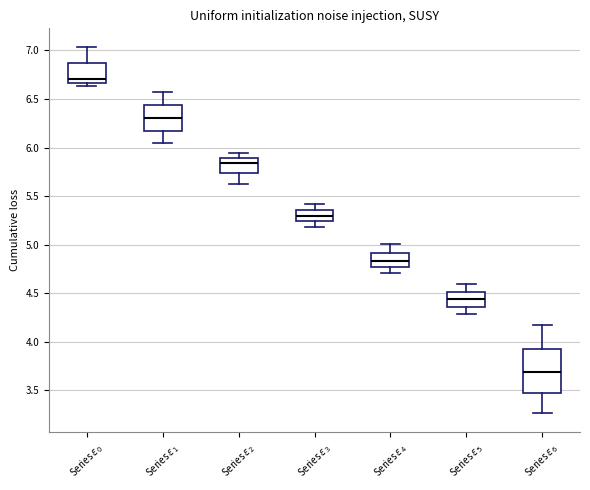

Reading left to right, read every box against the y-axis: the position of its median line, the range the box covers, and the ends of its whiskers. The values are not printed on the chart, so give them approximately, as read against the axis.

Series $\varepsilon_0$: median 6.70, box 6.65 to 6.85, whiskers 6.65 (just below the box's lower edge) to 7.05
Series $\varepsilon_1$: median 6.30, box 6.15 to 6.45, whiskers 6.05 to 6.55
Series $\varepsilon_2$: median 5.85, box 5.75 to 5.90, whiskers 5.65 to 5.95
Series $\varepsilon_3$: median 5.30, box 5.25 to 5.35, whiskers 5.20 to 5.40
Series $\varepsilon_4$: median 4.85, box 4.75 to 4.90, whiskers 4.70 to 5.00
Series $\varepsilon_5$: median 4.45, box 4.35 to 4.50, whiskers 4.30 to 4.60
Series $\varepsilon_6$: median 3.70, box 3.45 to 3.95, whiskers 3.25 to 4.15